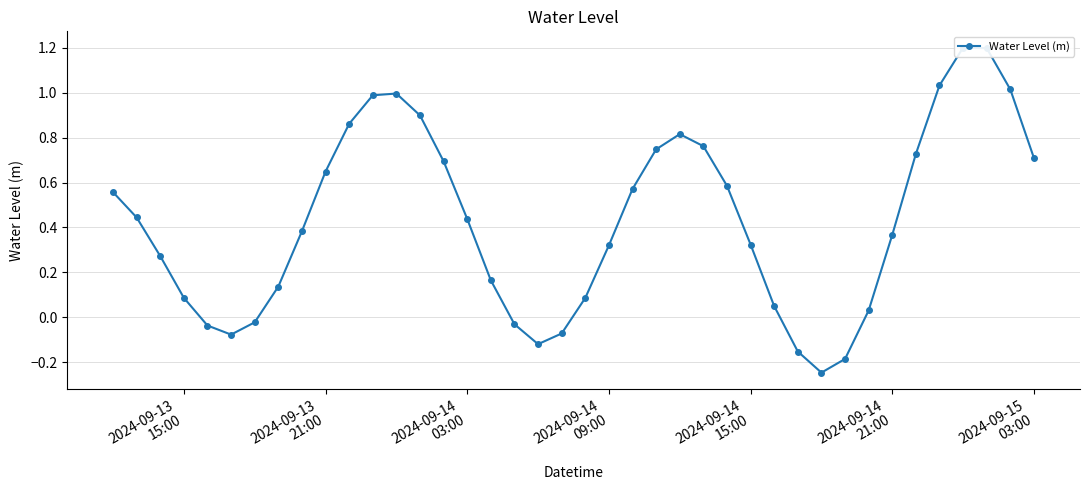

How many data points are less than 0?

9